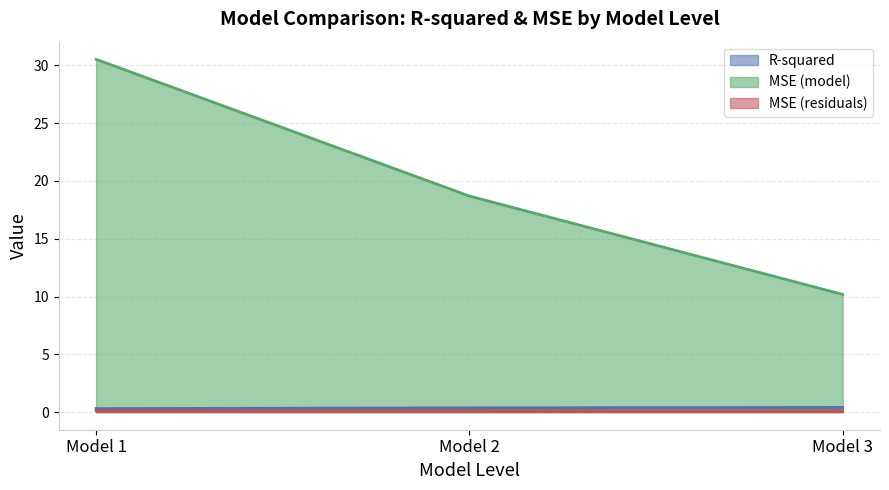

At how many categories does at least one series exceed 22?

1